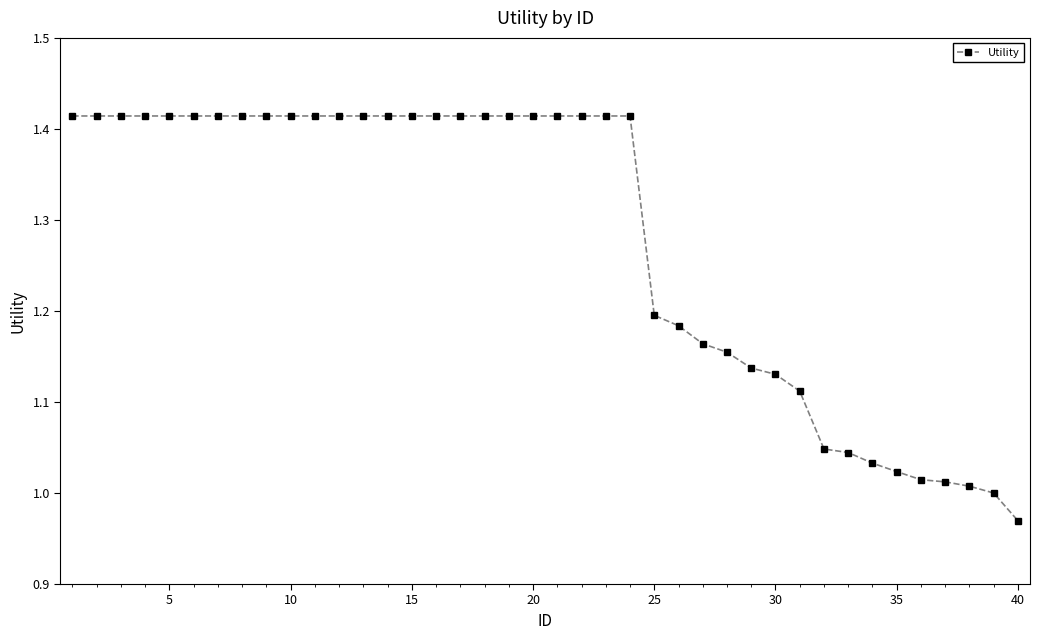

What is the difference between the maximum and second lowest values?

0.4